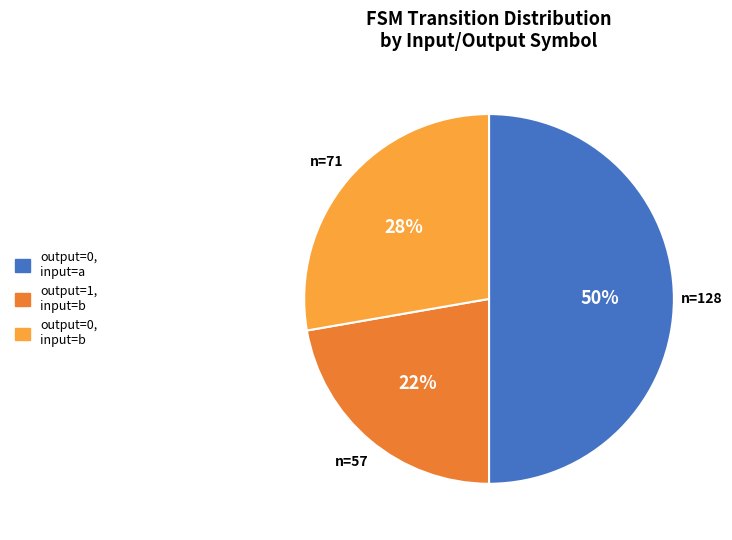

How many slices are in this pie chart?

3